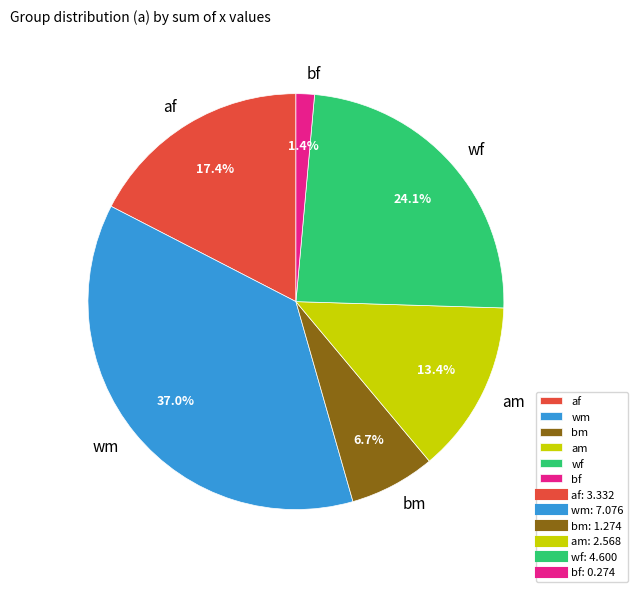

What percentage is the am slice, to the nearest percent?

13%